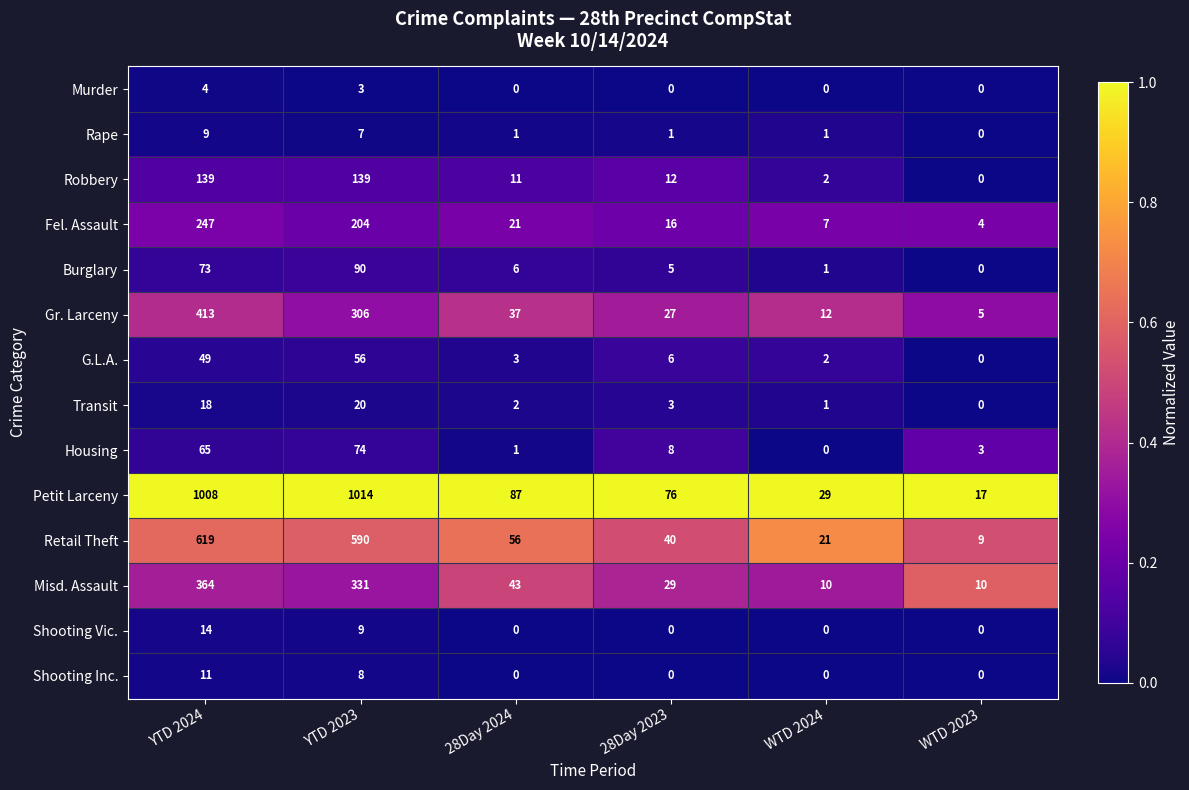

At how many categories does at least one series exceed 0?

6